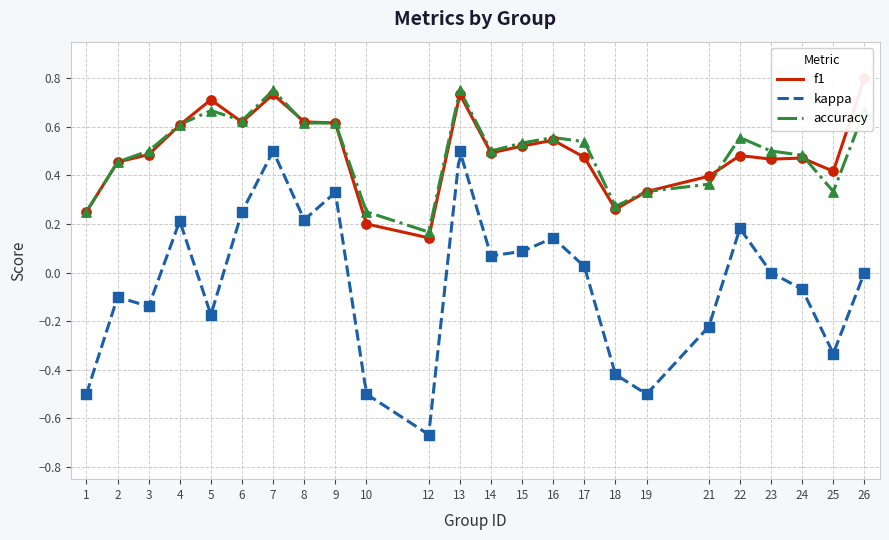

At which category is the sum across all series the highest?

7